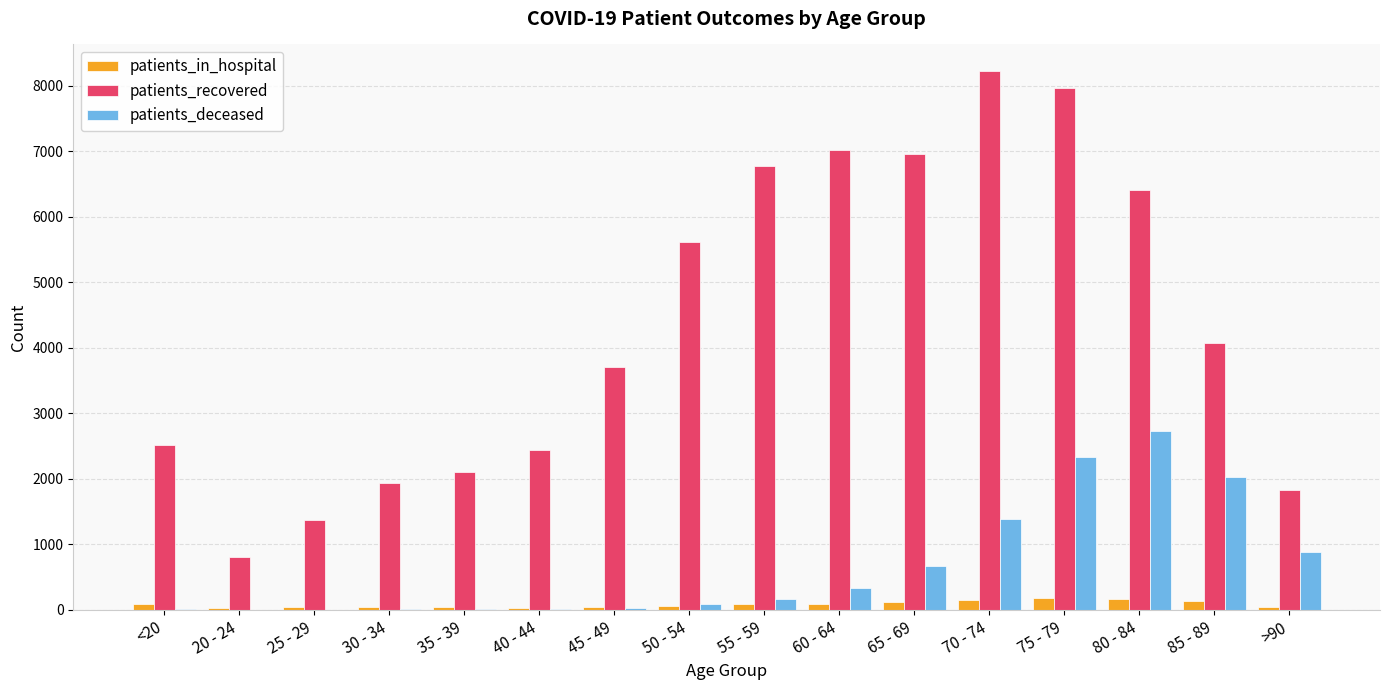

How many series are shown in this chart?

3